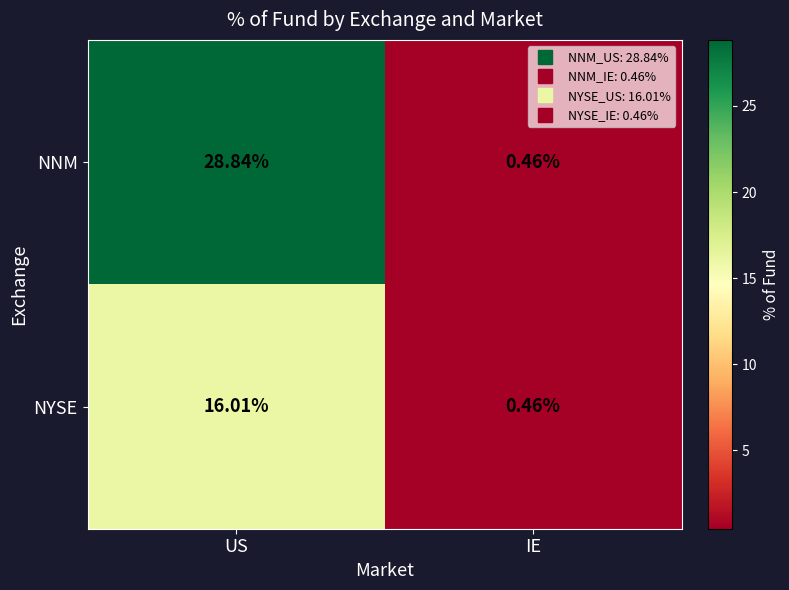

Count the number of data series in this chart.

2